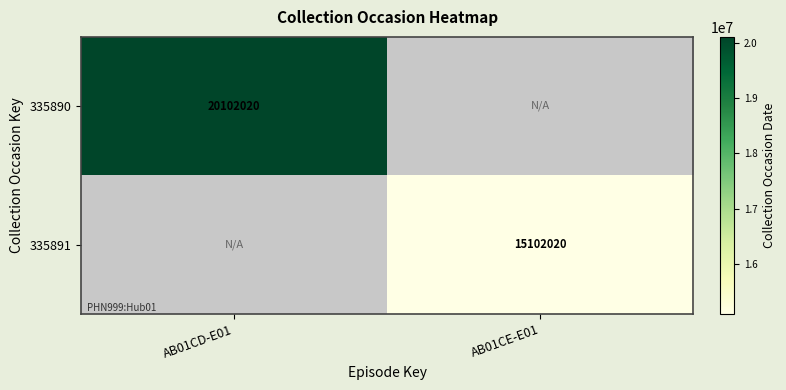

The 335891 series shows 22945696 at AB01CE-E01. True or false?

False